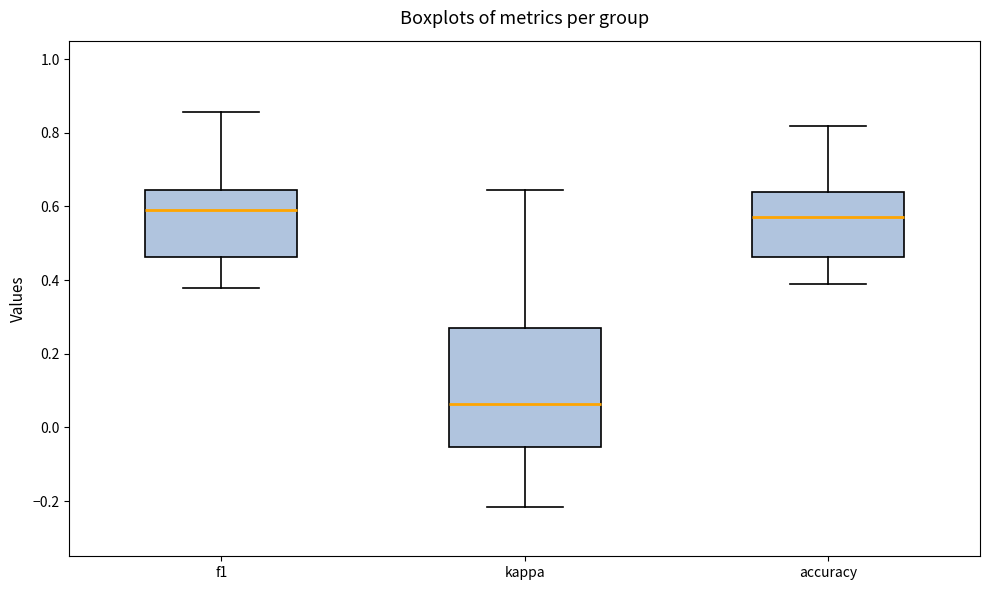

Reading left to right, read every box against the y-axis: the position of its median line, the range the box covers, and the ends of its whiskers. The values are not printed on the chart, so give them approximately, as read against the axis.

f1: median 0.60, box 0.46 to 0.64, whiskers 0.38 to 0.86
kappa: median 0.06, box -0.06 to 0.28, whiskers -0.22 to 0.64
accuracy: median 0.58, box 0.46 to 0.64, whiskers 0.38 to 0.82